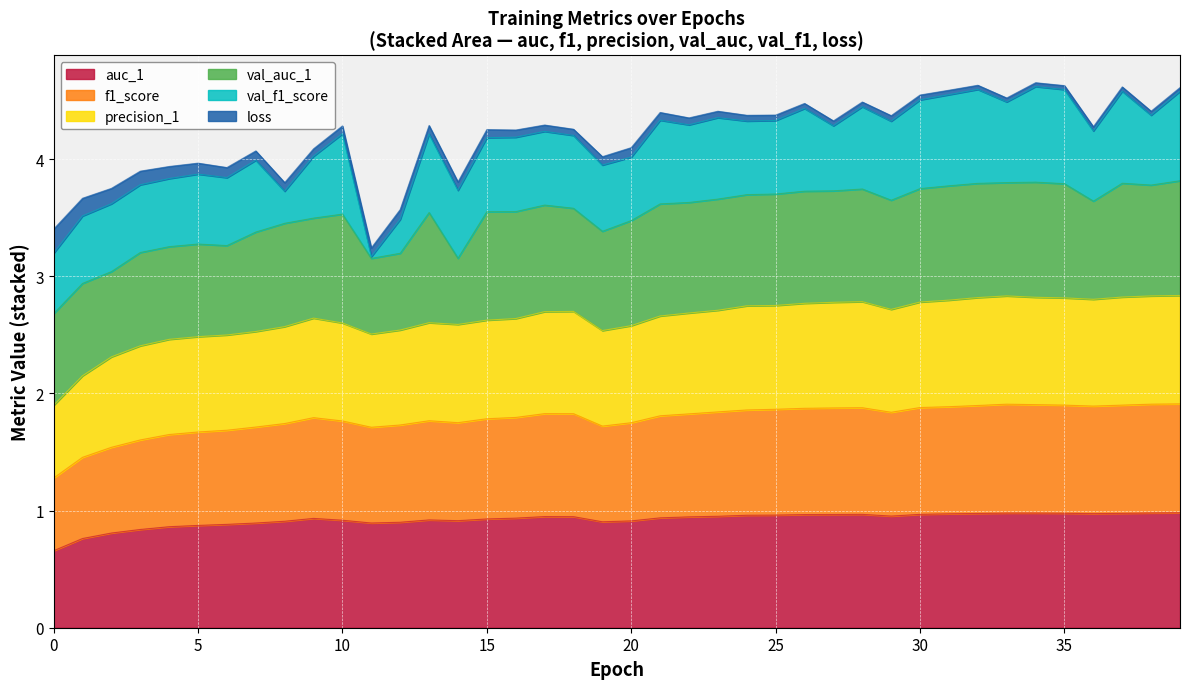

True or false: f1_score and precision_1 cross at least once.

False